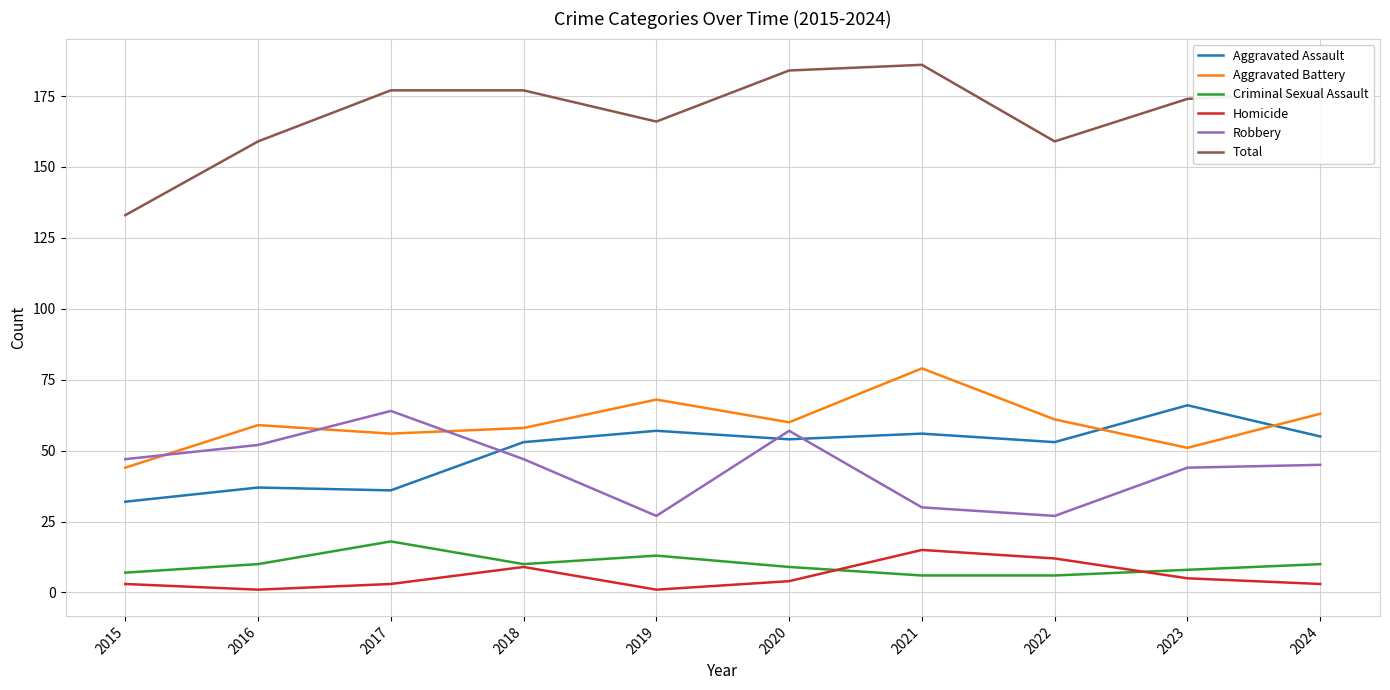

What is the difference between the highest and lowest values at 2015?

130